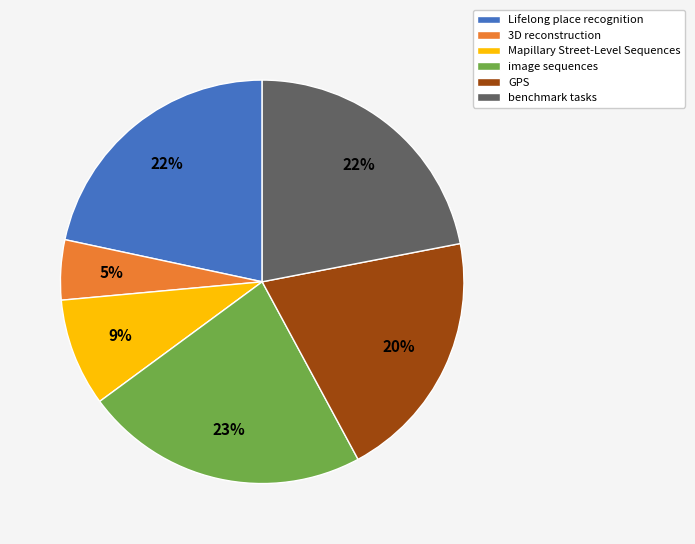

To the nearest percent, what is the difference between the largest and smallest slice percentages?

18%